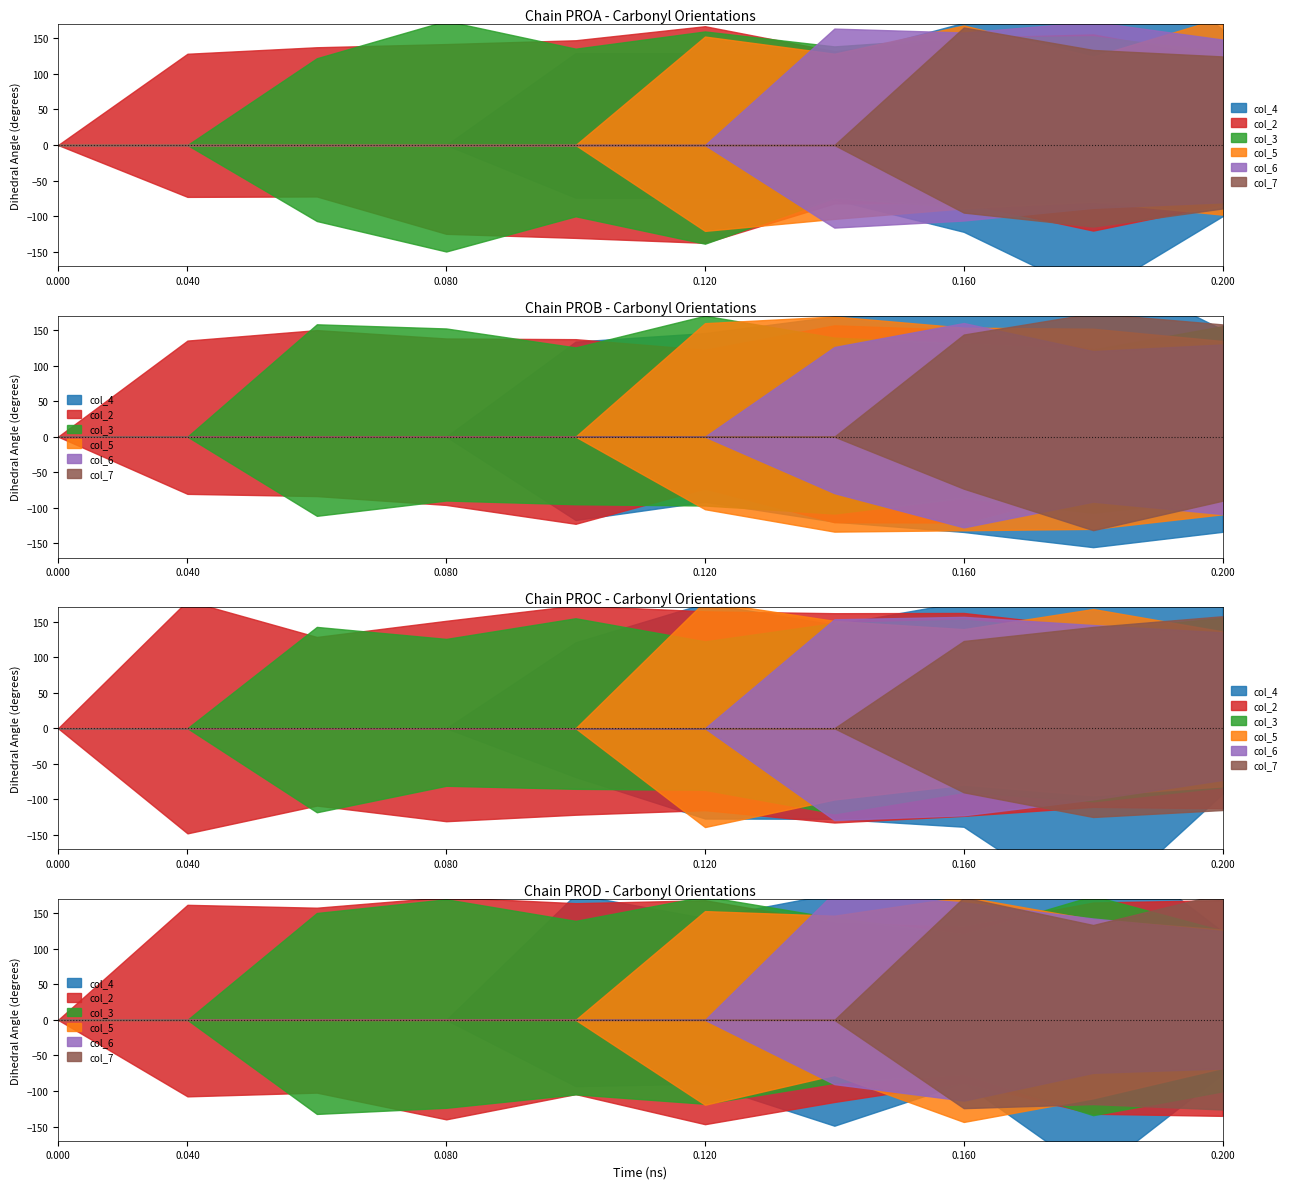

True or false: col_4 and col_3 cross at least once.

False